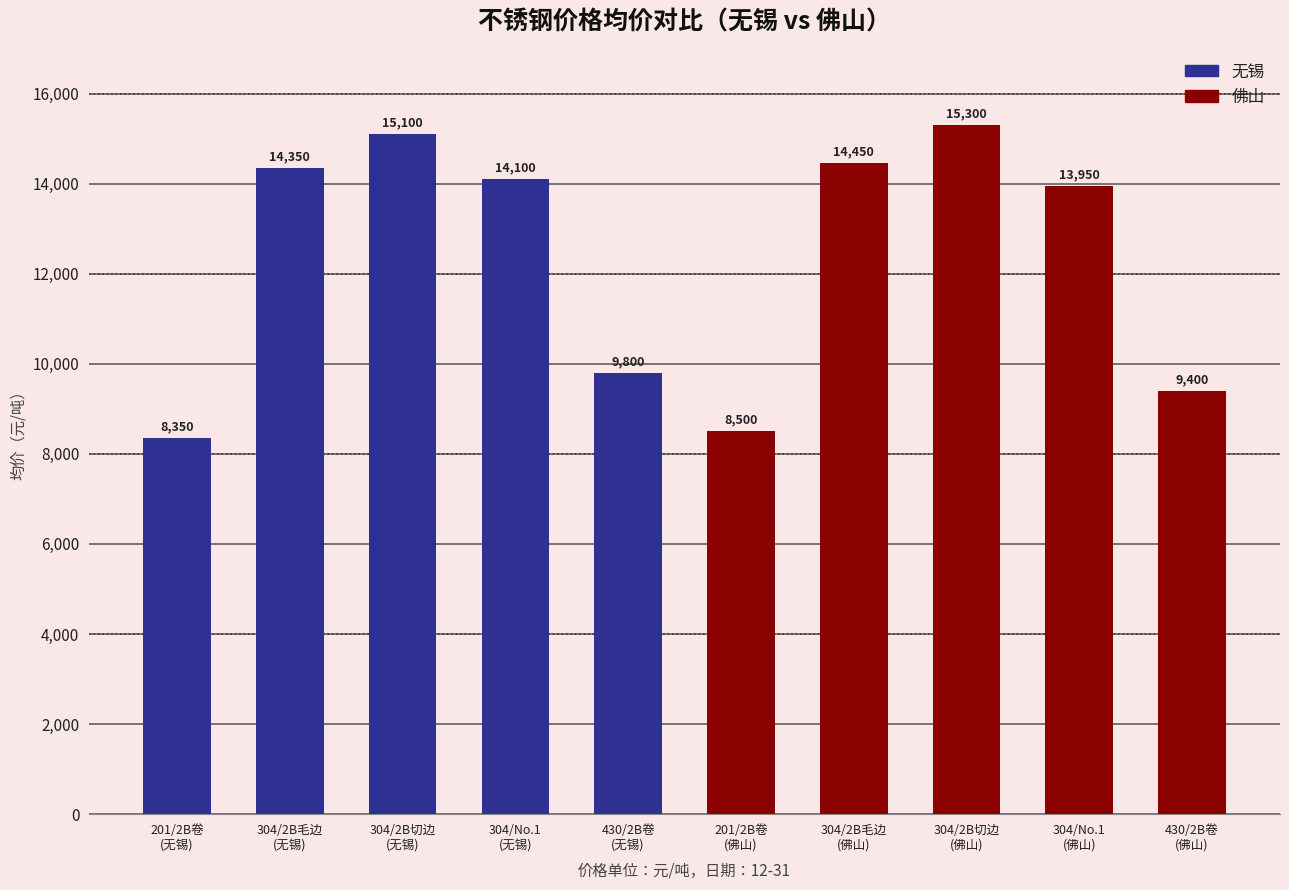

What is the value of the 无锡 bar at the 4th from the left?

14100